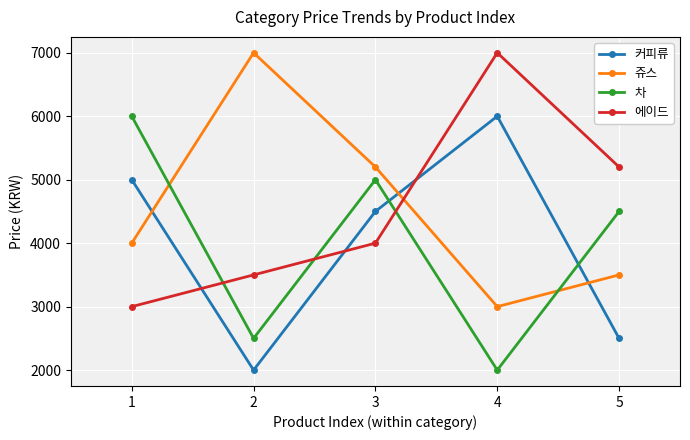

At which label is 쥬스 closest to 5000?

3